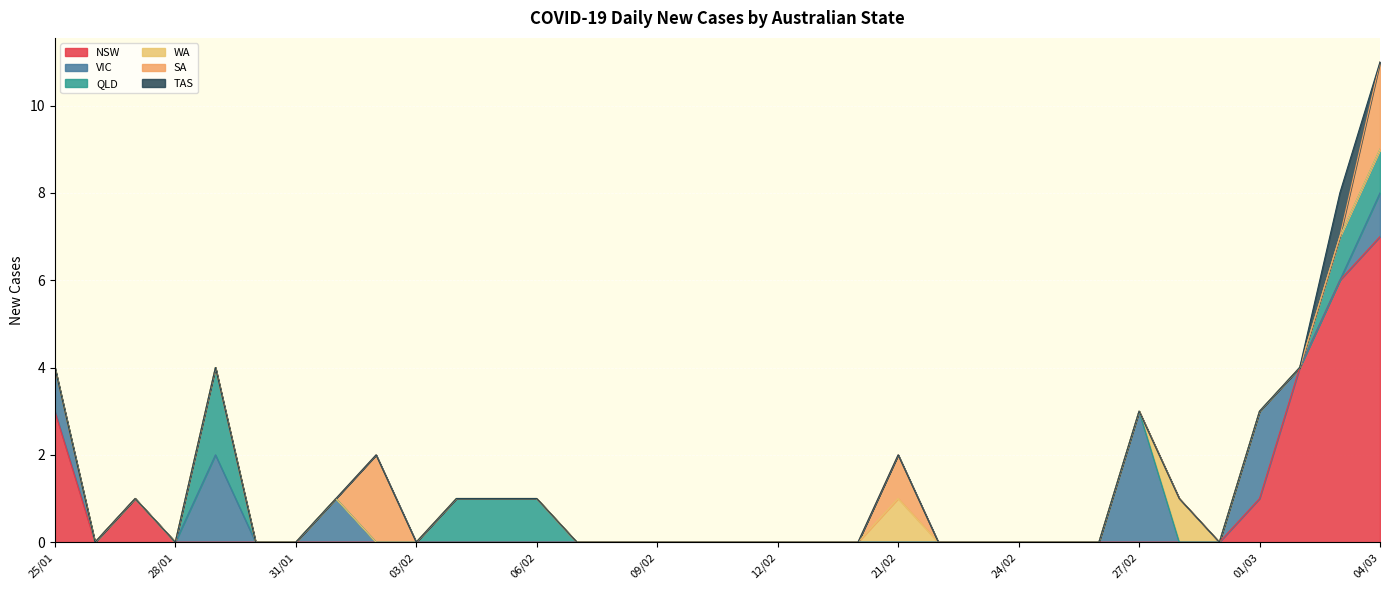

Which series changed the most between 24/02 and 02/03?

NSW